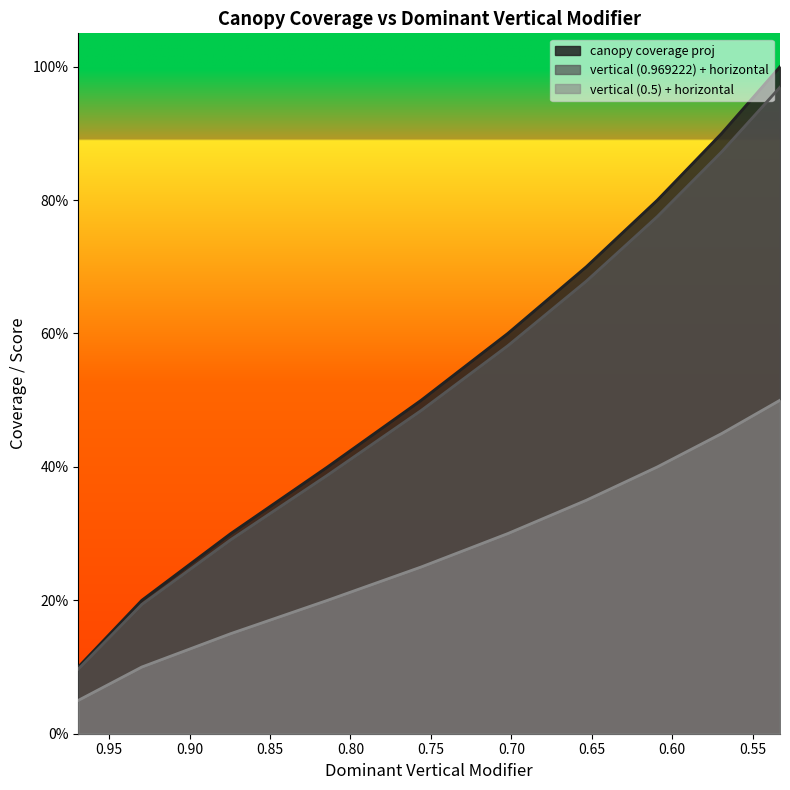

Which series has the largest total across all categories?

canopy coverage proj